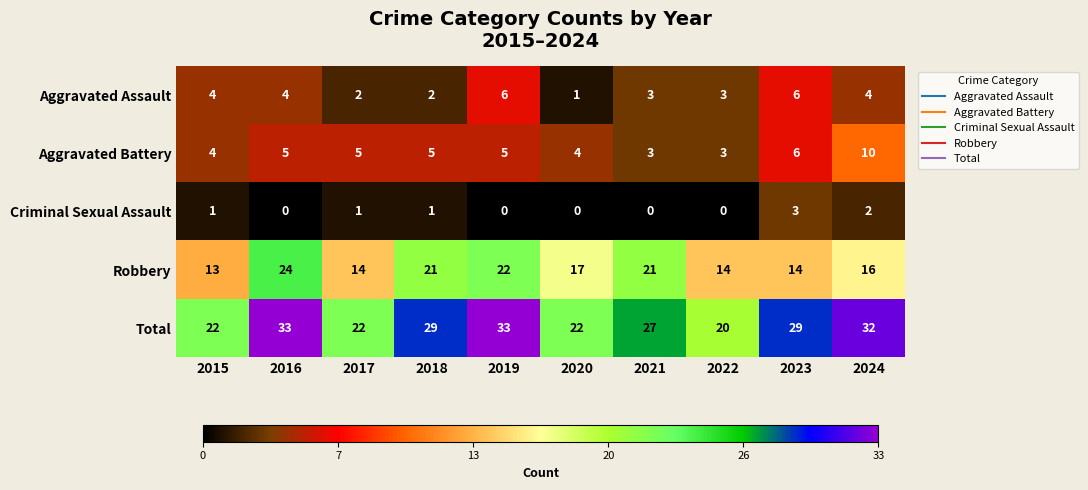

True or false: Aggravated Assault has a value of 3 at 2018.

False